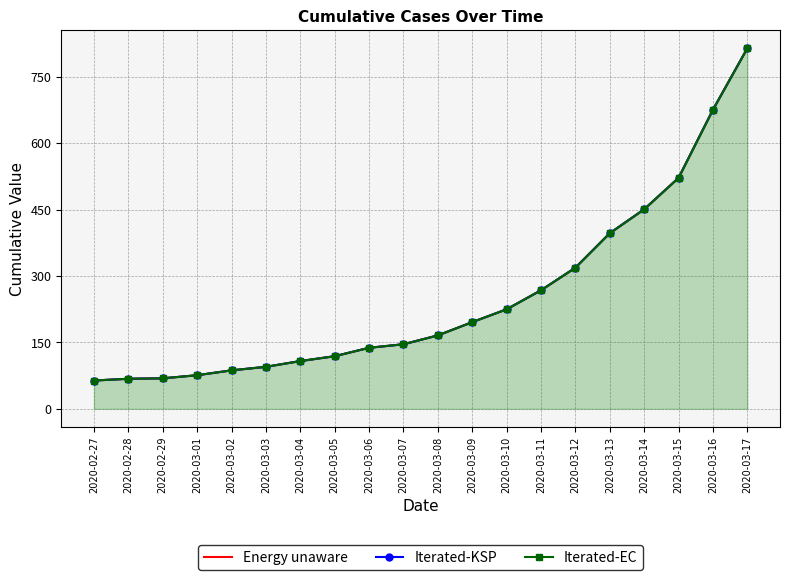

The value of Iterated-KSP at 2020-03-10 is 225. True or false?

True